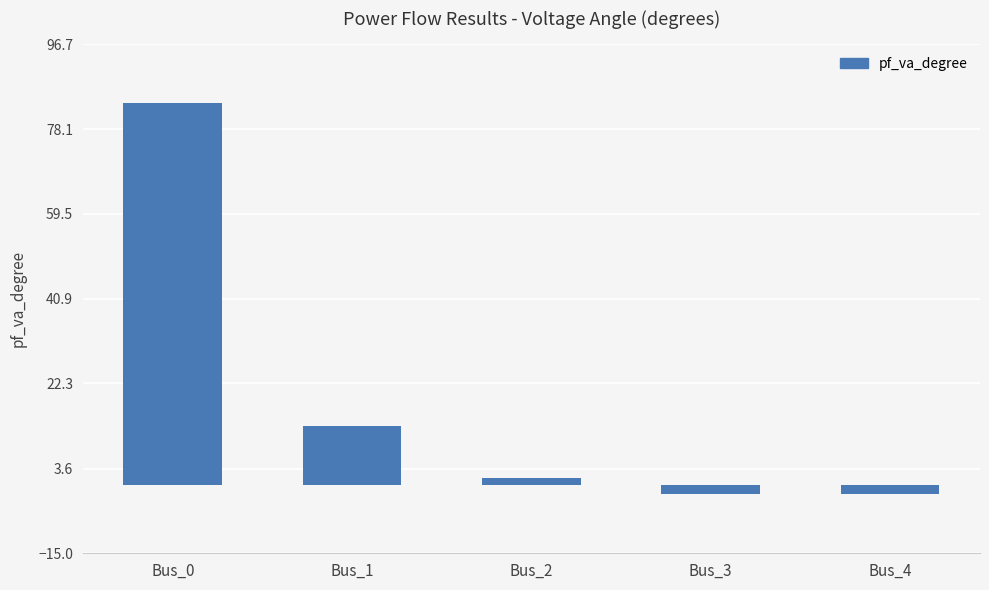

How many distinct data groups are displayed?

1